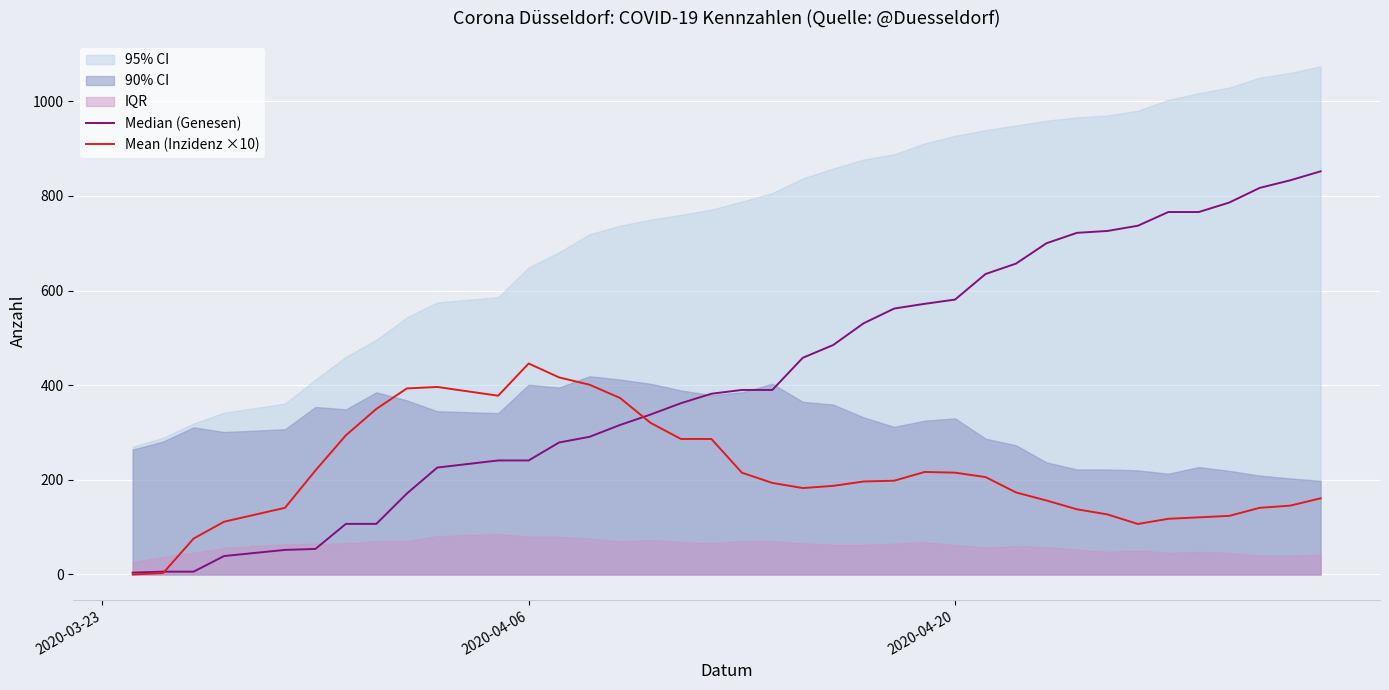

How many values in the Mean (Inzidenz ×10) series are below 196?

19